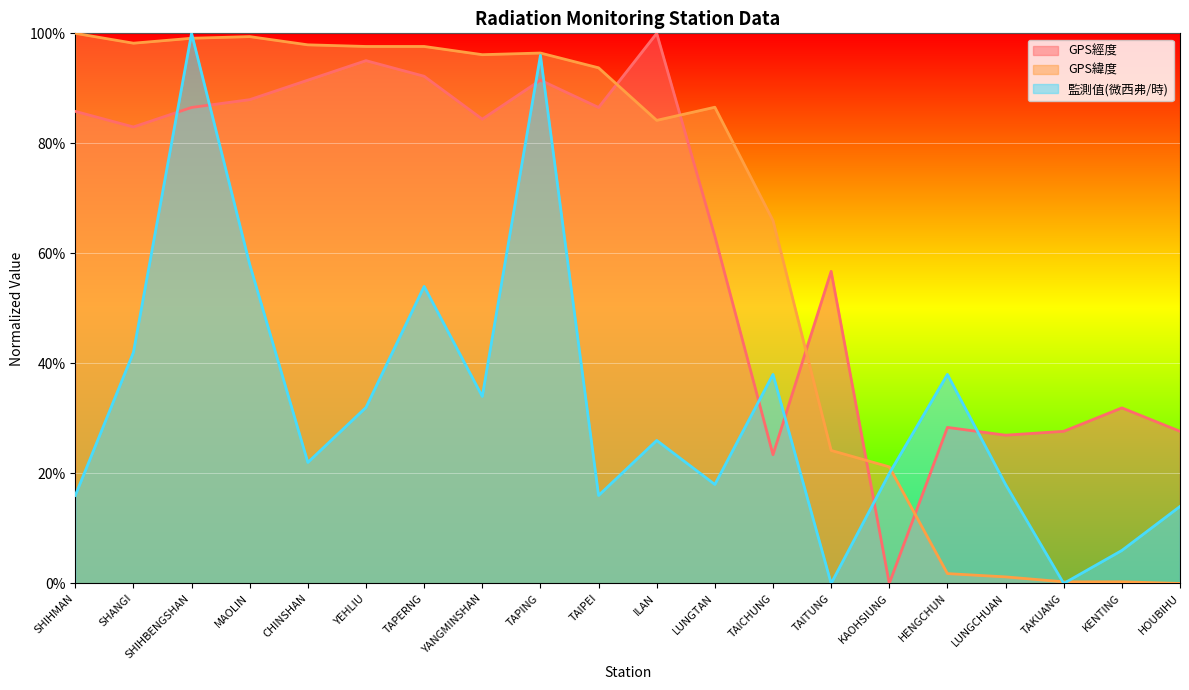

Between which two adjacent categories do GPS經度 and GPS緯度 first intersect?

TAIPEI and ILAN